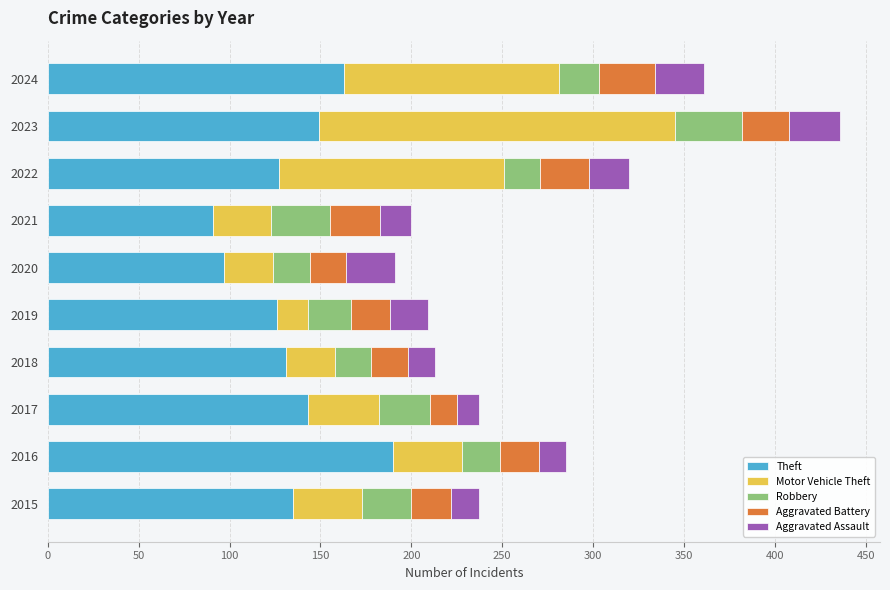

What is the total value across all series at 2023?

436